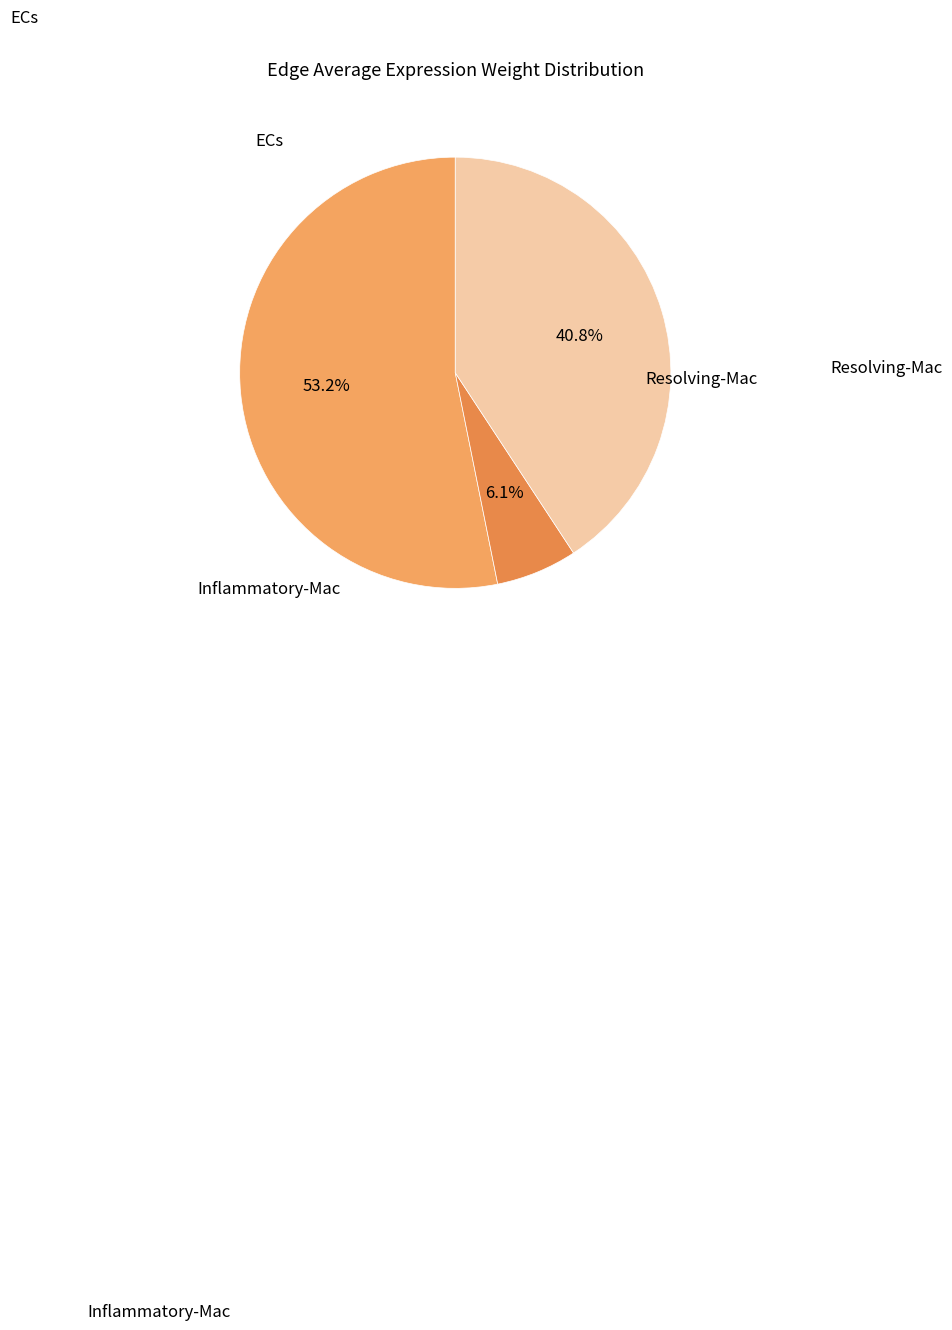

Does any single category account for the majority?

Yes